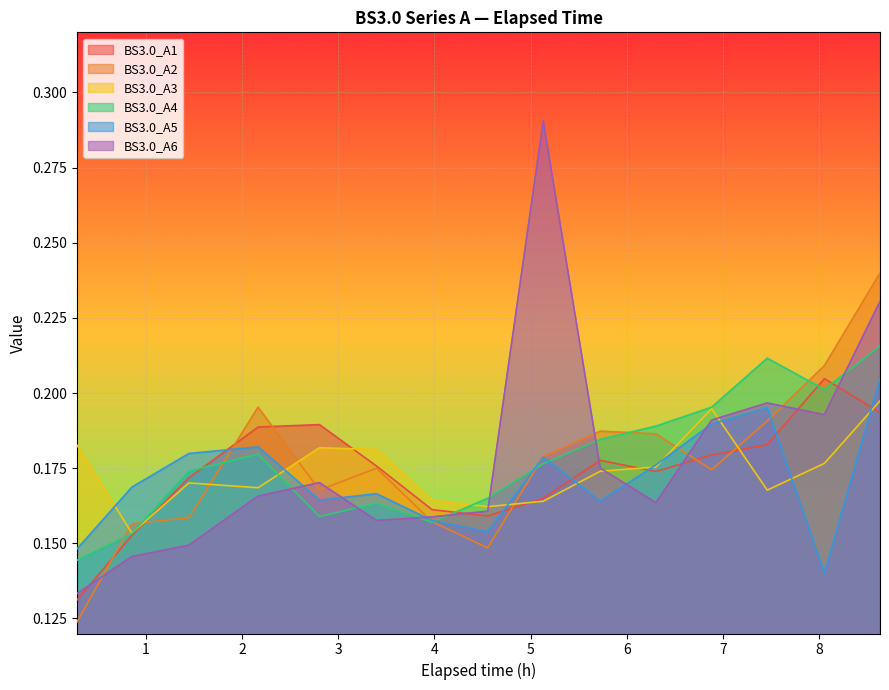

Which series has the widest spread of values?

BS3.0_A6